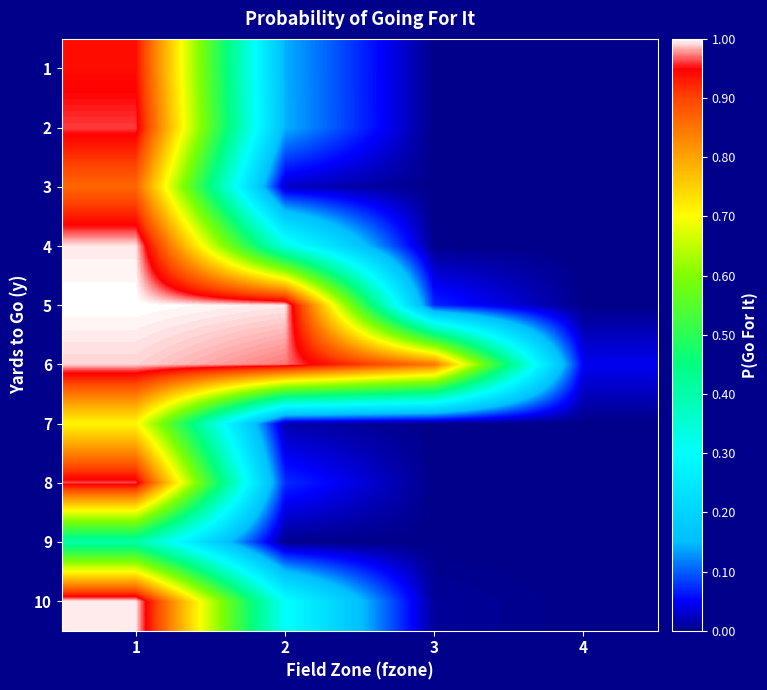

Rank the series at 1 from highest to lowest value.

5, 10, 4, 6, 8, 2, 1, 3, 7, 9